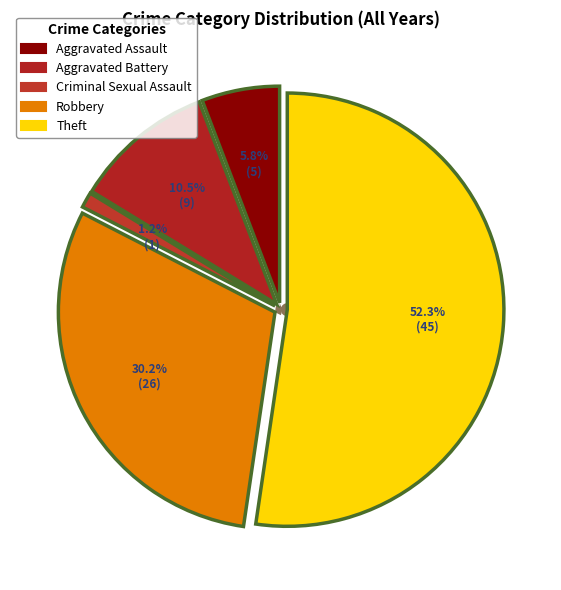

Count the number of slices in the pie.

5